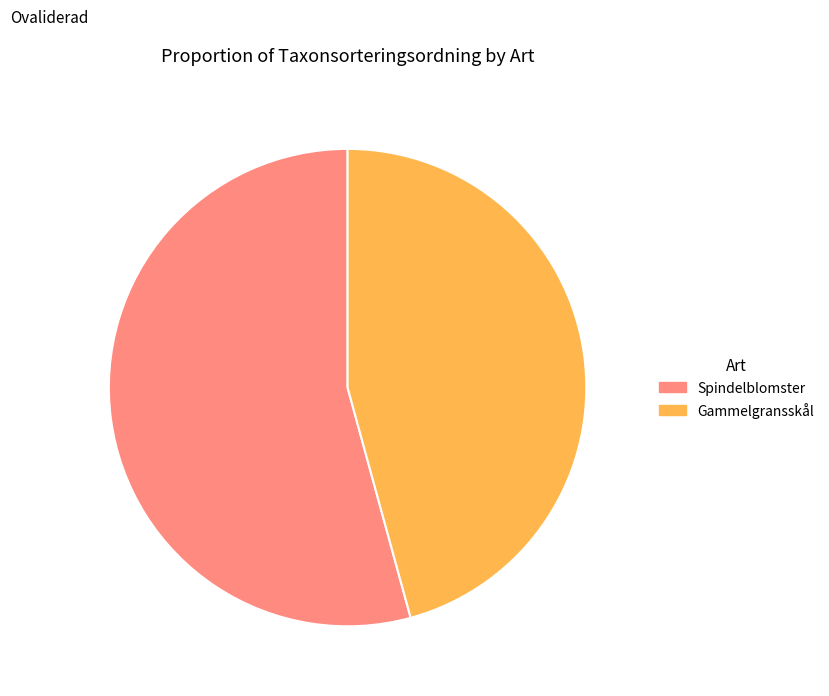

Is it true that Gammelgransskål is 46% of the pie?

True